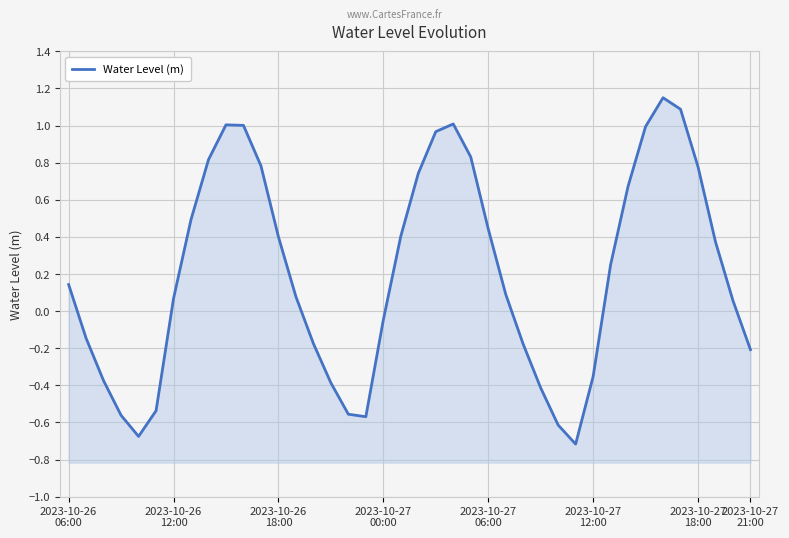

True or false: the data shows -0.6 at 28.

True